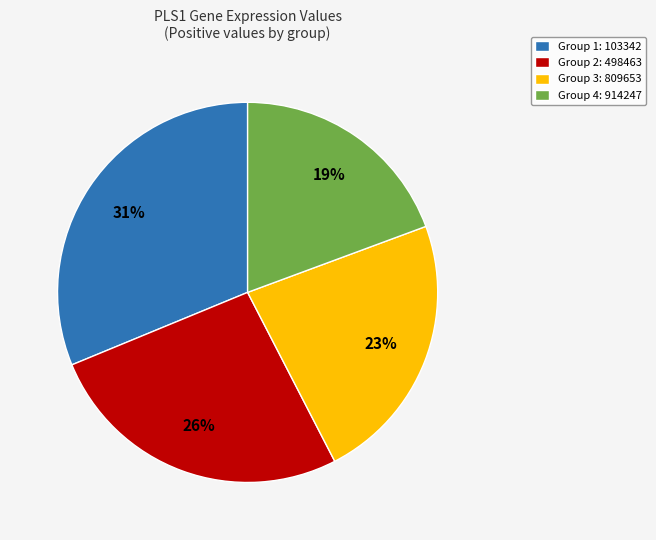

How many slices are in this pie chart?

4